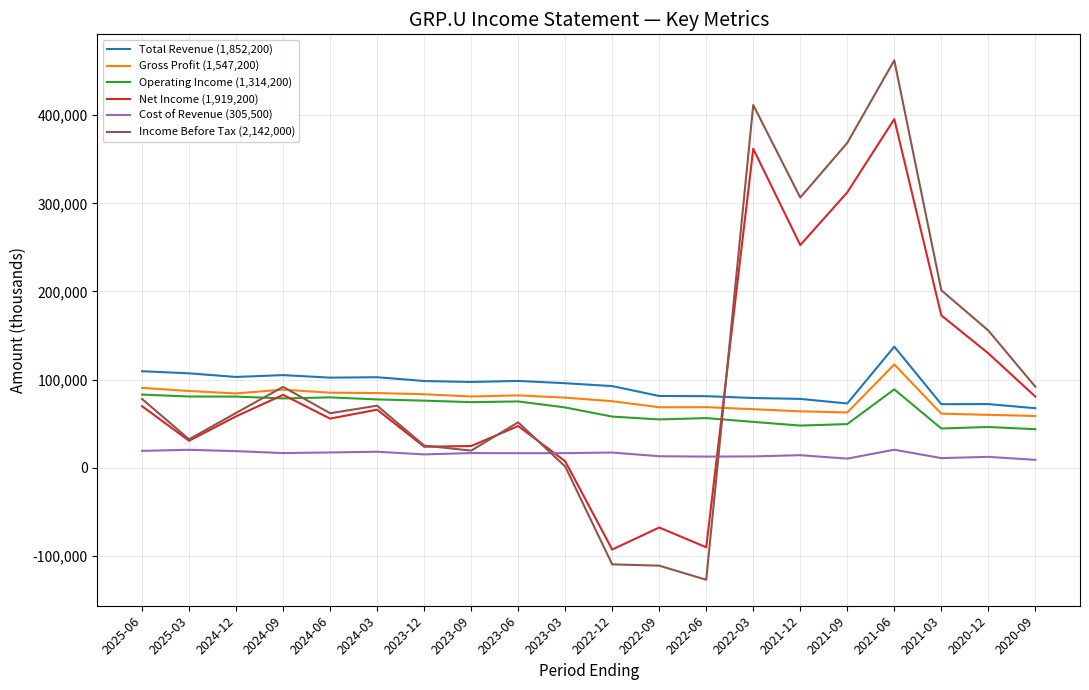

What is the minimum value shown in the chart?

-127300